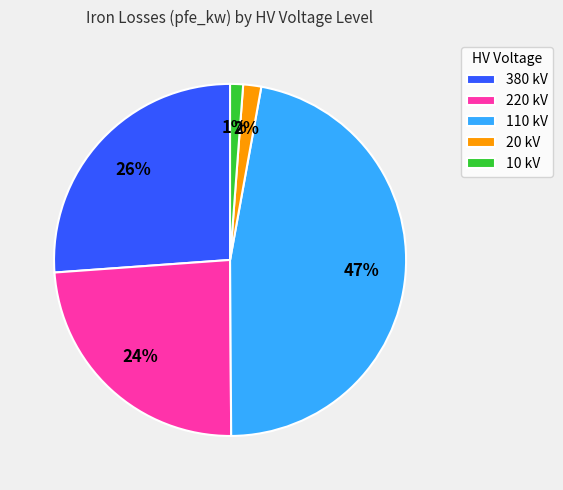

To the nearest percent, what is the difference between the 10 kV and 110 kV slice percentages?

46%